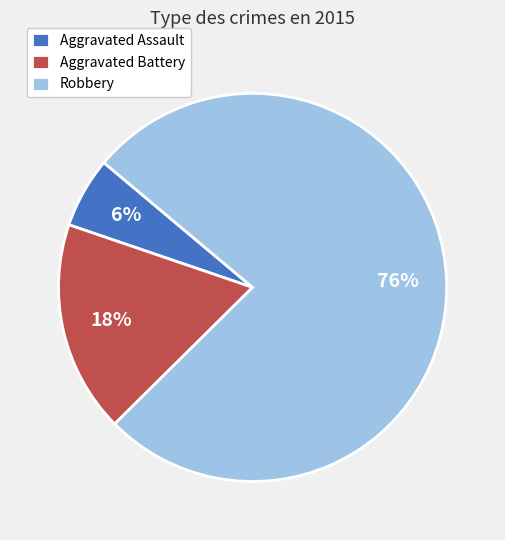

What is the majority slice?

Robbery